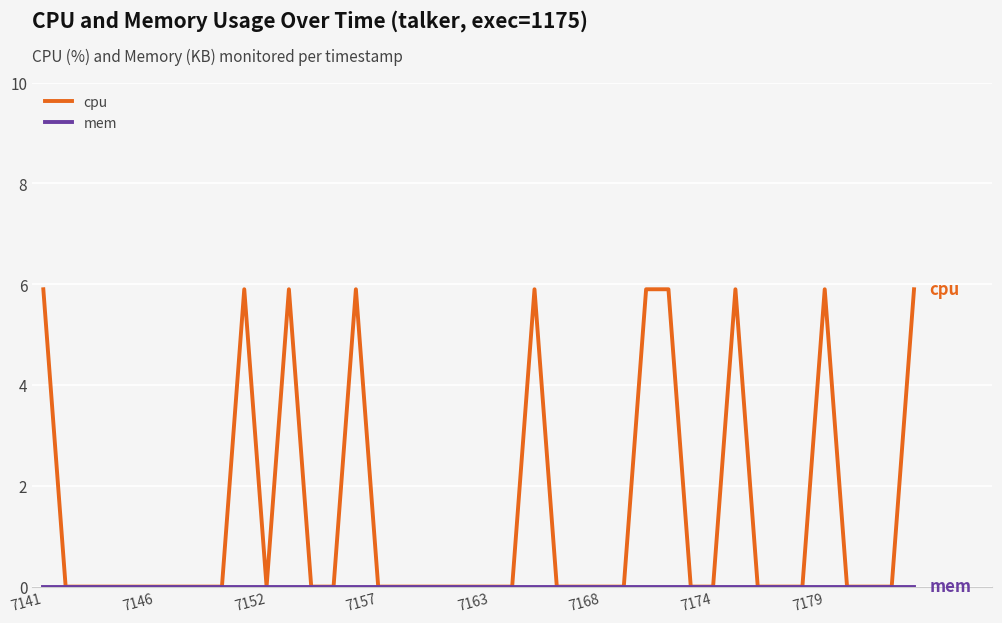

Which series has the largest total across all categories?

cpu